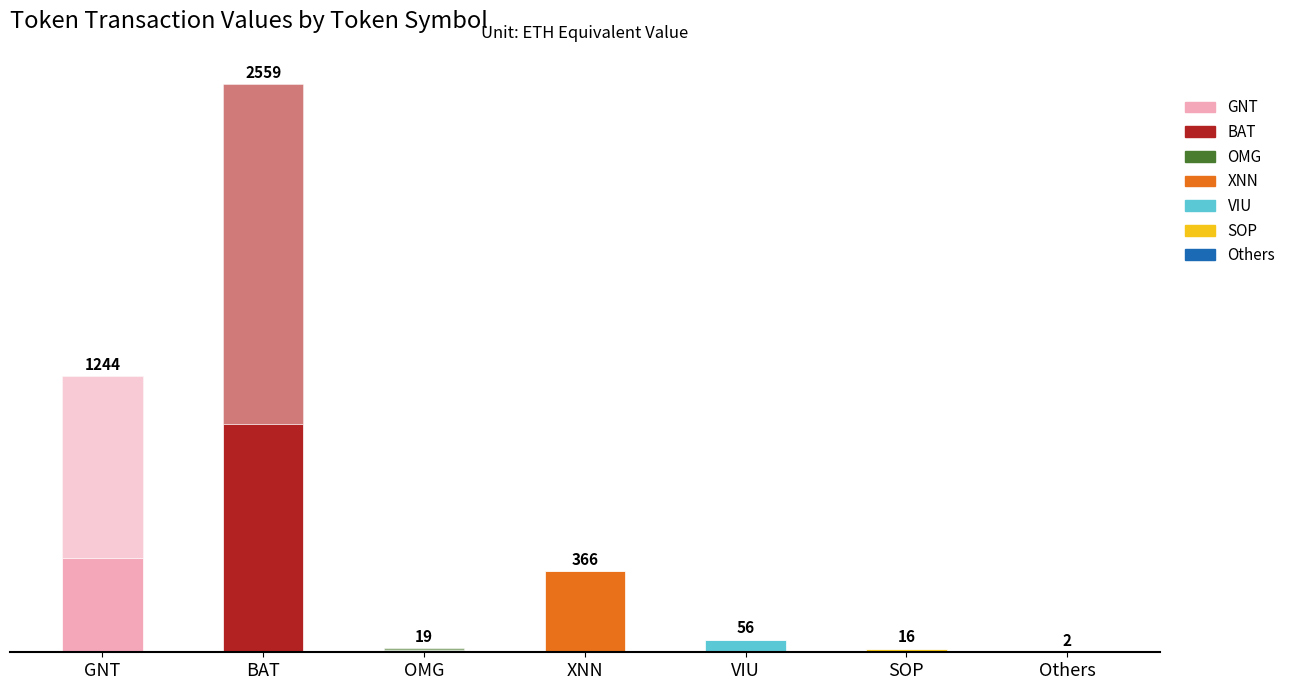

Does the chart contain stacked bars?

Yes